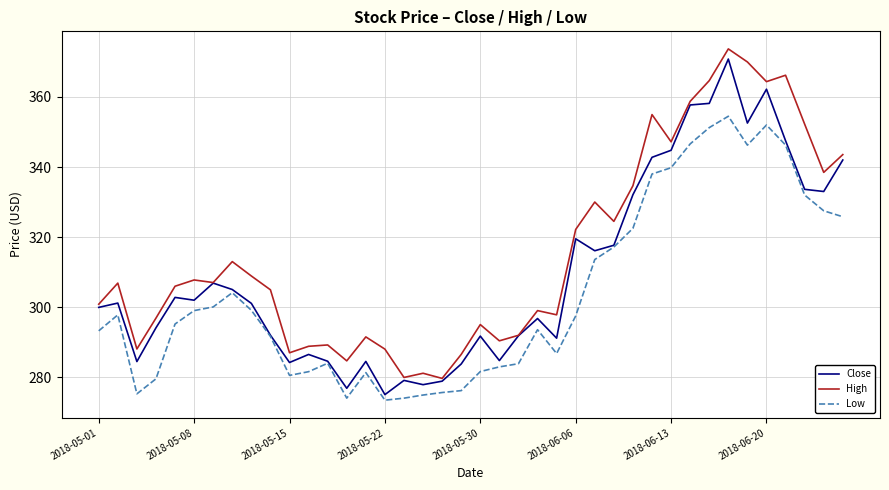

True or false: Low and High cross at least once.

False